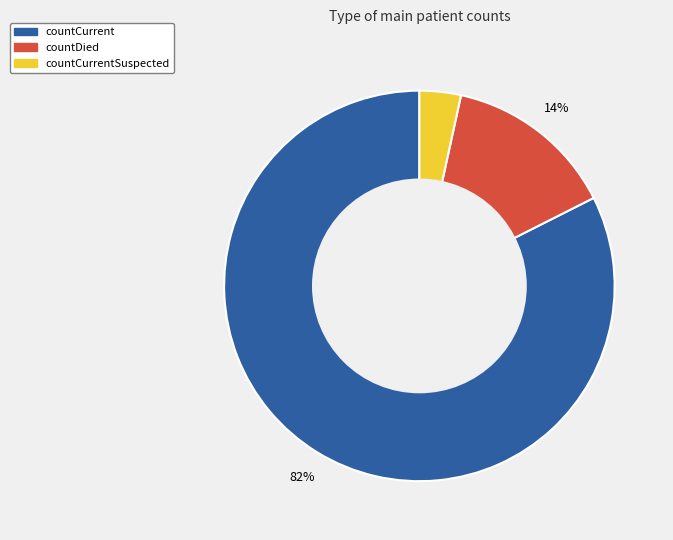

Is it true that countCurrent is 82% of the pie?

True